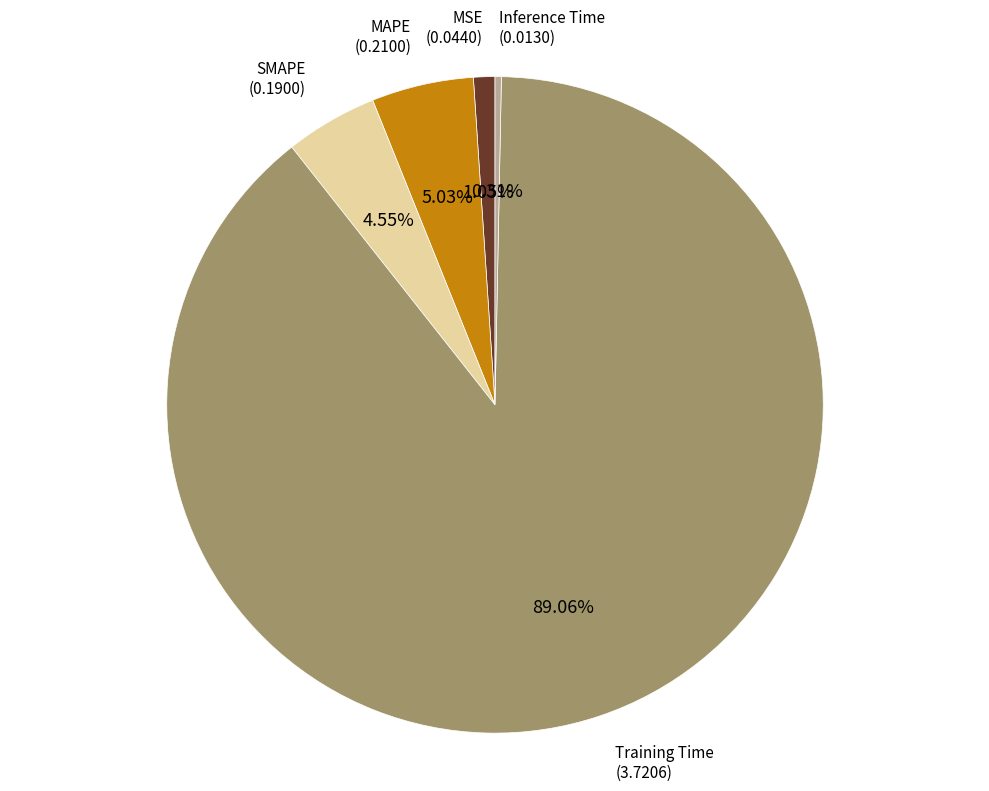

How many segments does this pie chart have?

5